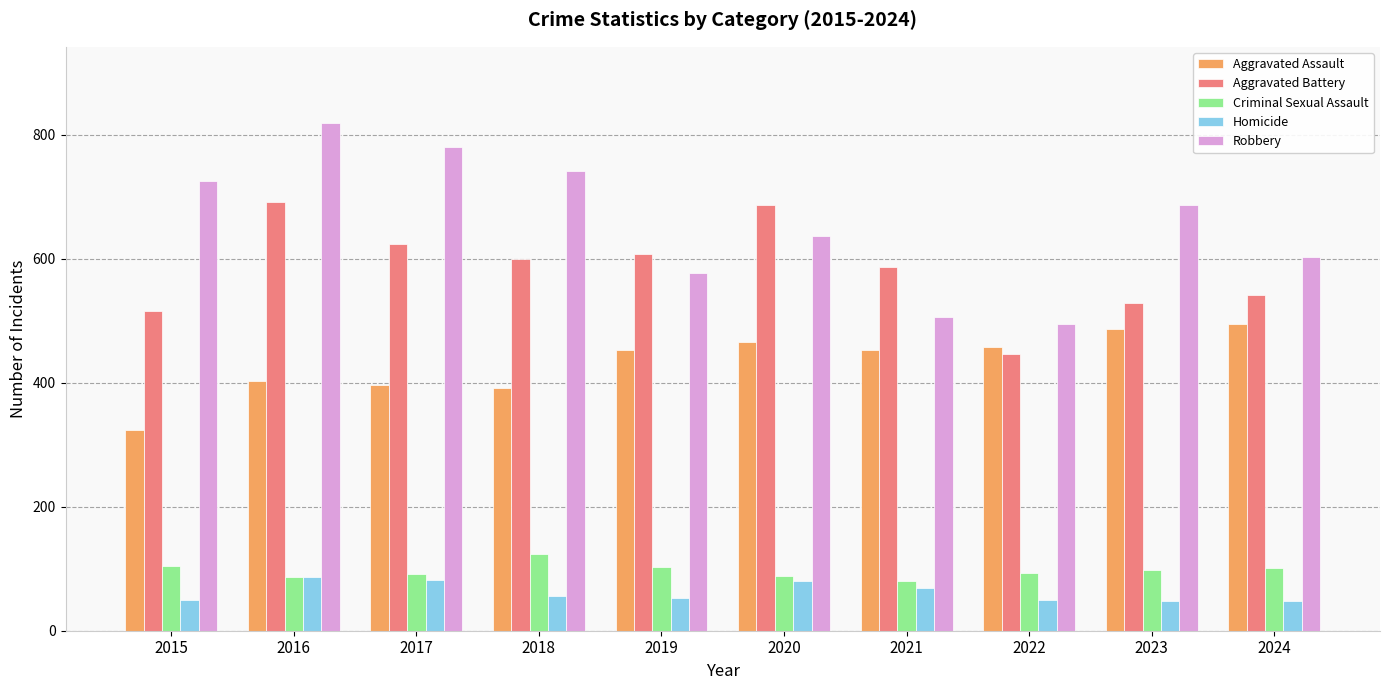

At which category is the sum across all series the highest?

2016